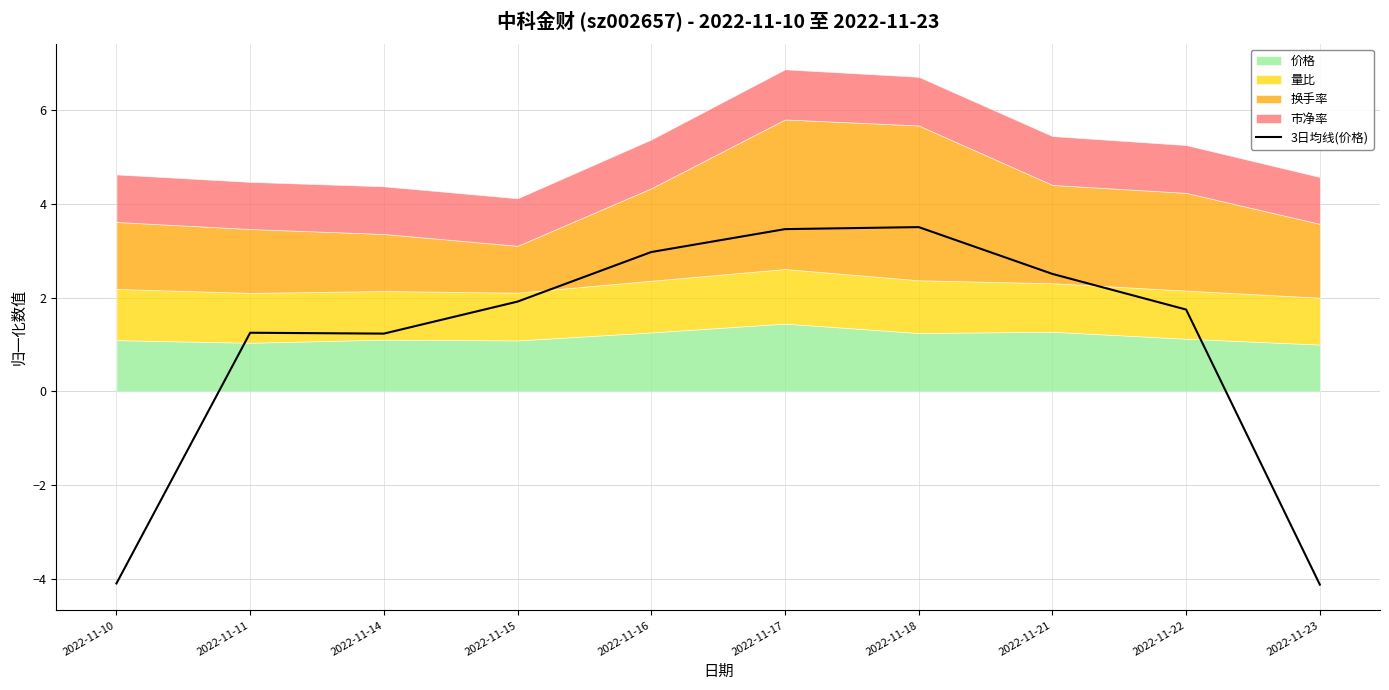

Is it true that the value at 2022-11-17 is 3.5?

True